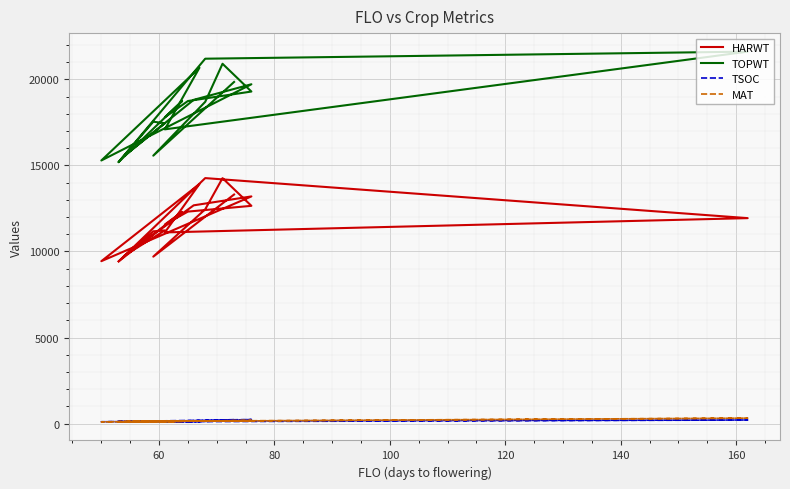

The value of TOPWT at 14 is 31750. True or false?

False